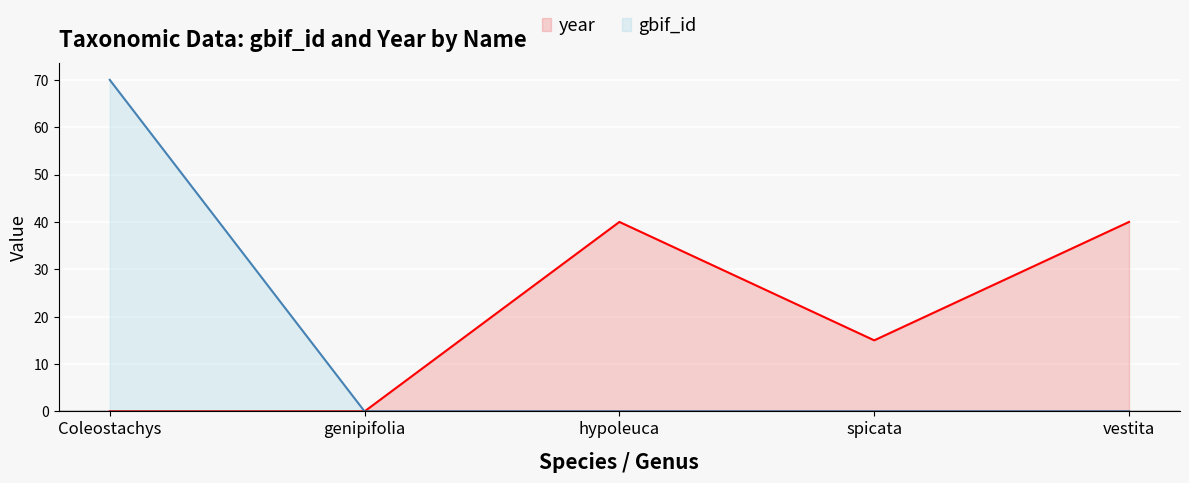

Which series has the largest total across all categories?

year